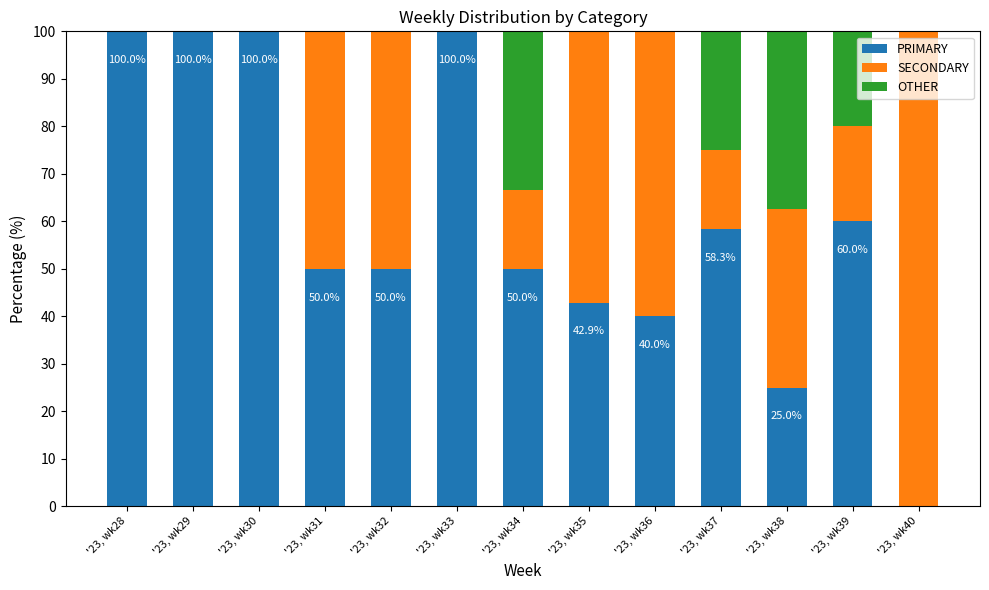

What is the total value across all series at '23, wk35?

100.0